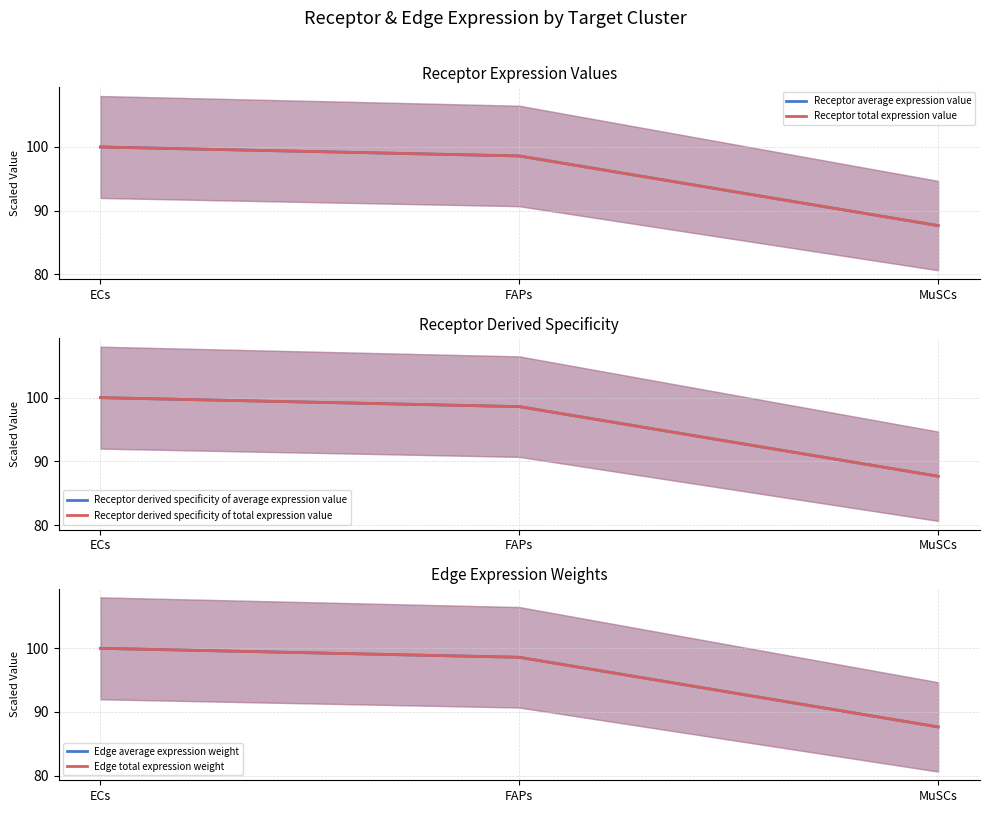

What is the difference between the Edge average expression weight values at MuSCs and FAPs?

10.9